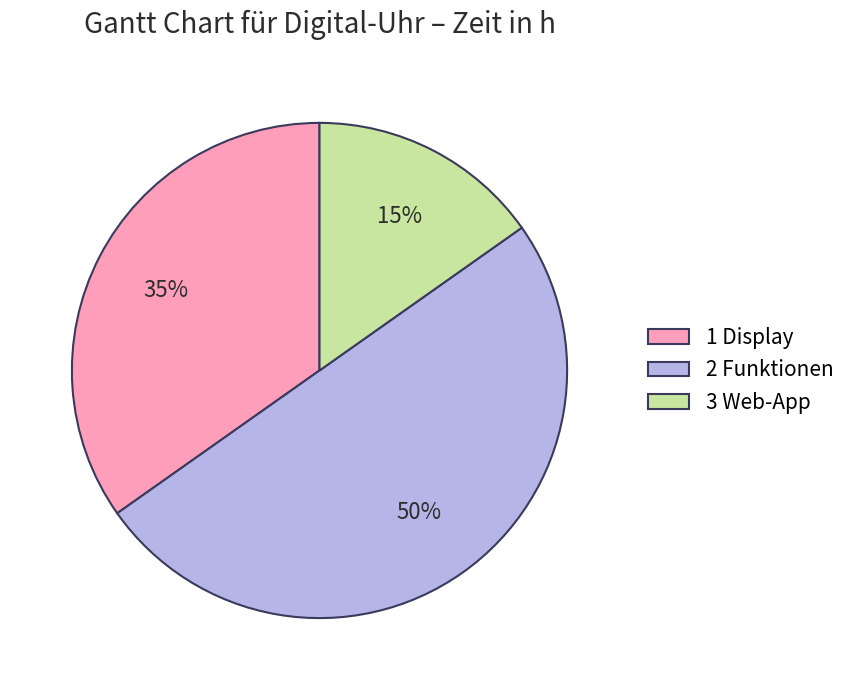

To the nearest percent, what is the combined percentage of 3 Web-App and 2 Funktionen?

65%